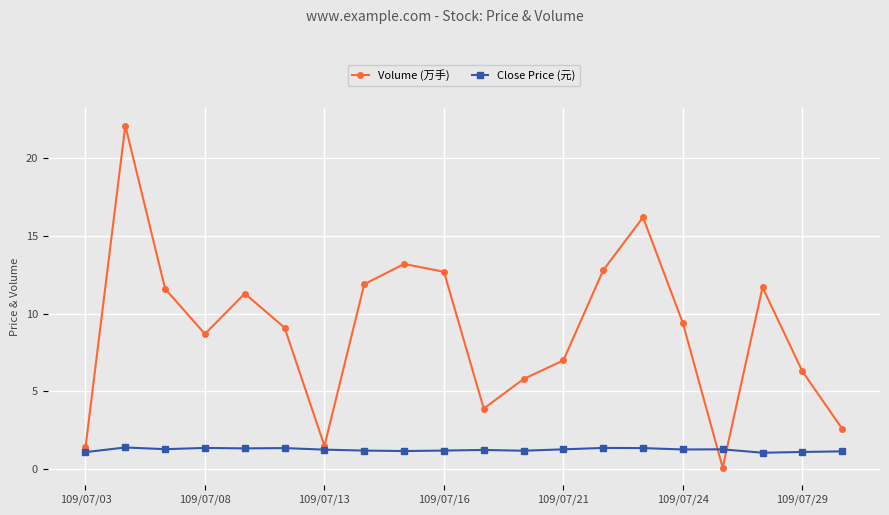

Which series has the largest range (max minus min)?

Volume (万手)